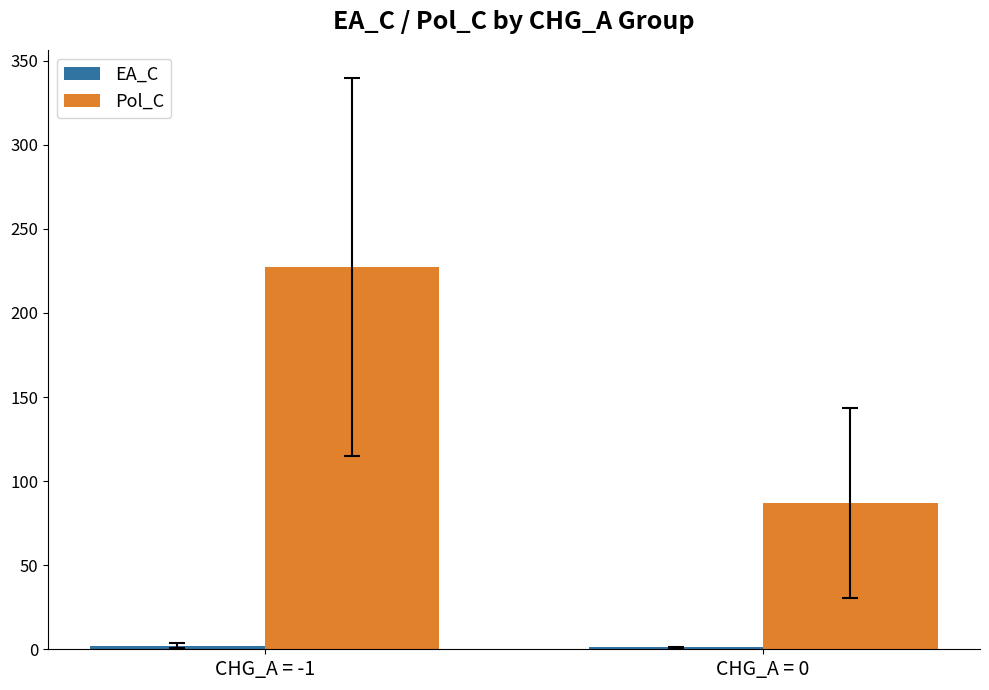

What is the average value of the Pol_C series?

157.2